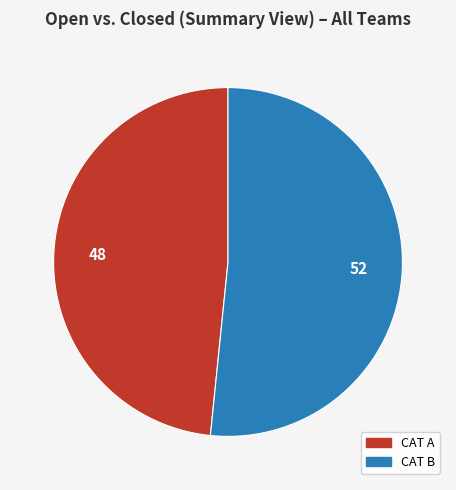

Which category has the biggest portion of the pie?

CAT B